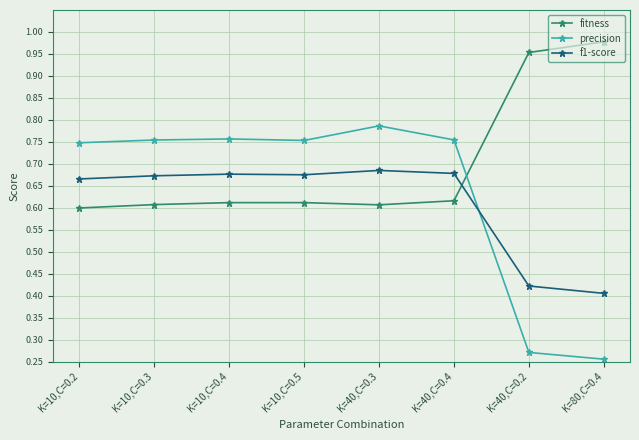

How many series are shown in this chart?

3